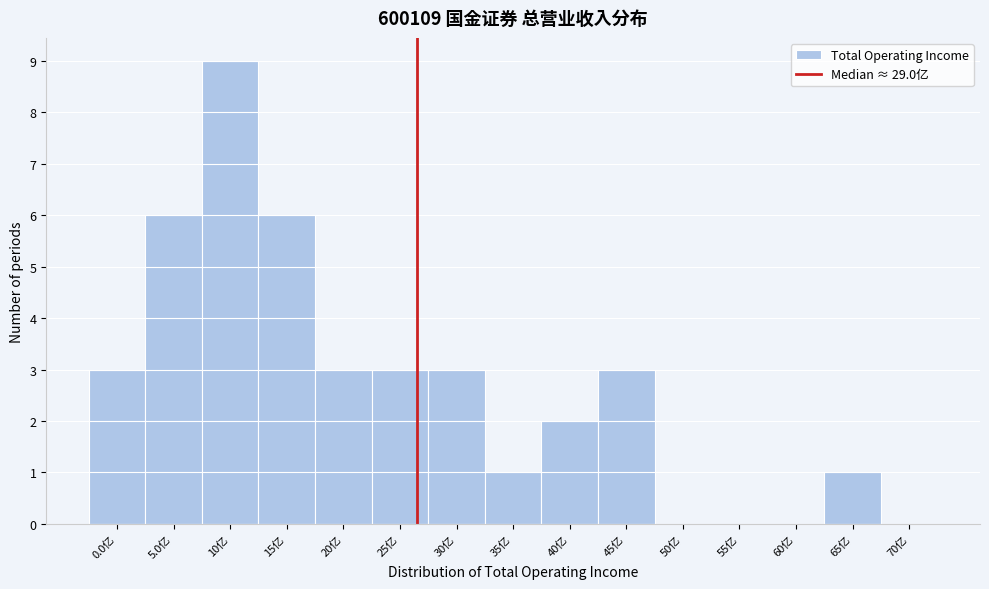

Reading right to left, extract all data points from this chart.

70亿=0	65亿=1	60亿=0	55亿=0	50亿=0	45亿=3	40亿=2	35亿=1	30亿=3	25亿=3	20亿=3	15亿=6	10亿=9	5.0亿=6	0.0亿=3